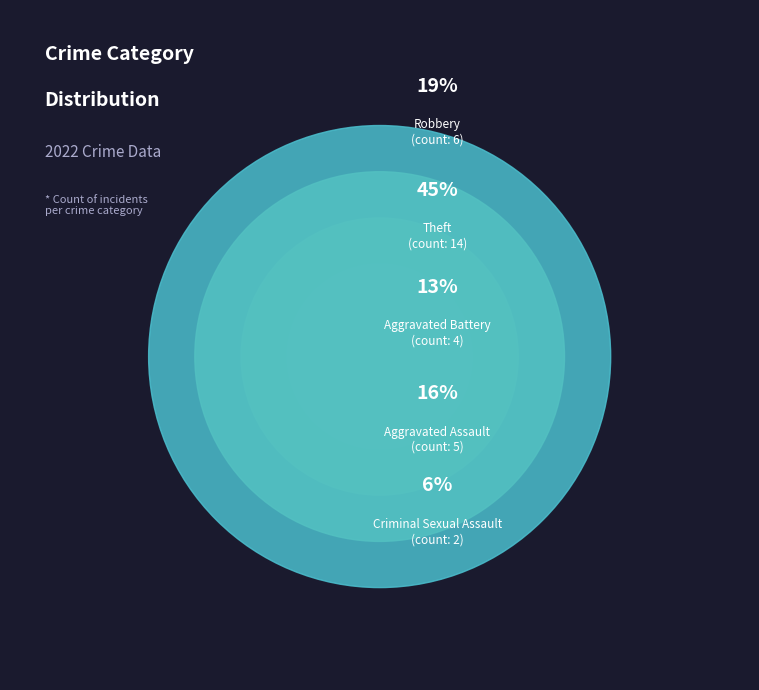

To the nearest percent, what is the average slice percentage?

20%